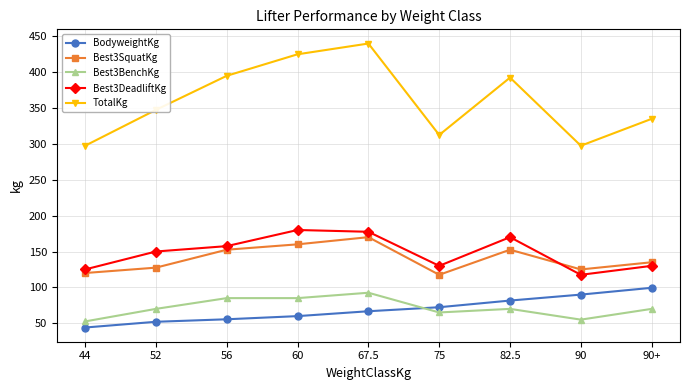

Reading right to left, list all the values displayed in this chart.

BodyweightKg: 99.4	89.9	81.6	72.3	66.7	59.9	55.5	52.0	44.0
Best3SquatKg: 135.0	125.0	152.5	117.5	170.0	160.0	152.5	127.5	120.0
Best3BenchKg: 70.0	55.0	70.0	65.0	92.5	85.0	85.0	70.0	52.5
Best3DeadliftKg: 130.0	117.5	170.0	130.0	177.5	180.0	157.5	150.0	125.0
TotalKg: 335.0	297.5	392.5	312.5	440.0	425.0	395.0	347.5	297.5